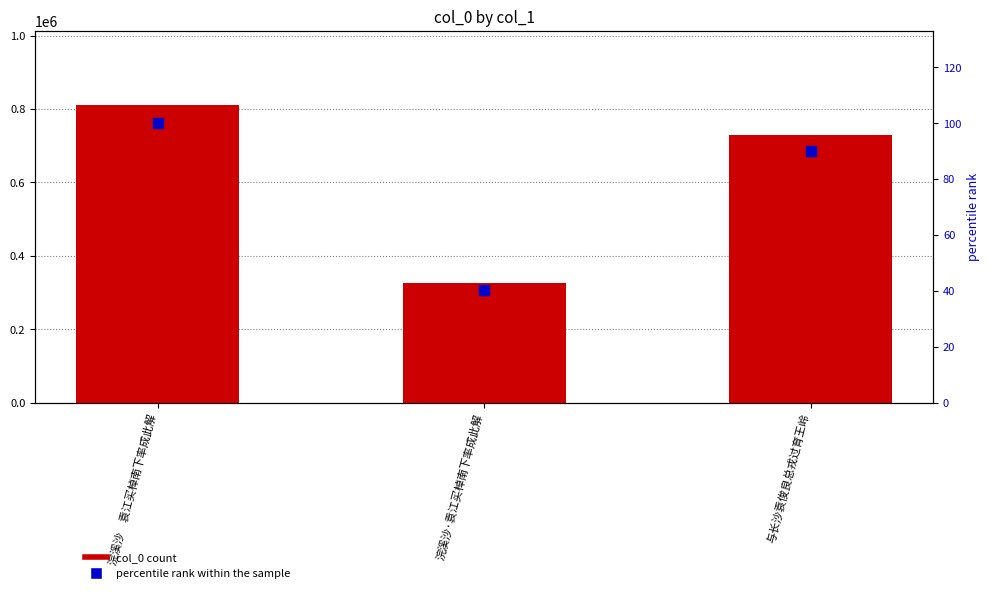

At how many categories does at least one series exceed 271552?

3